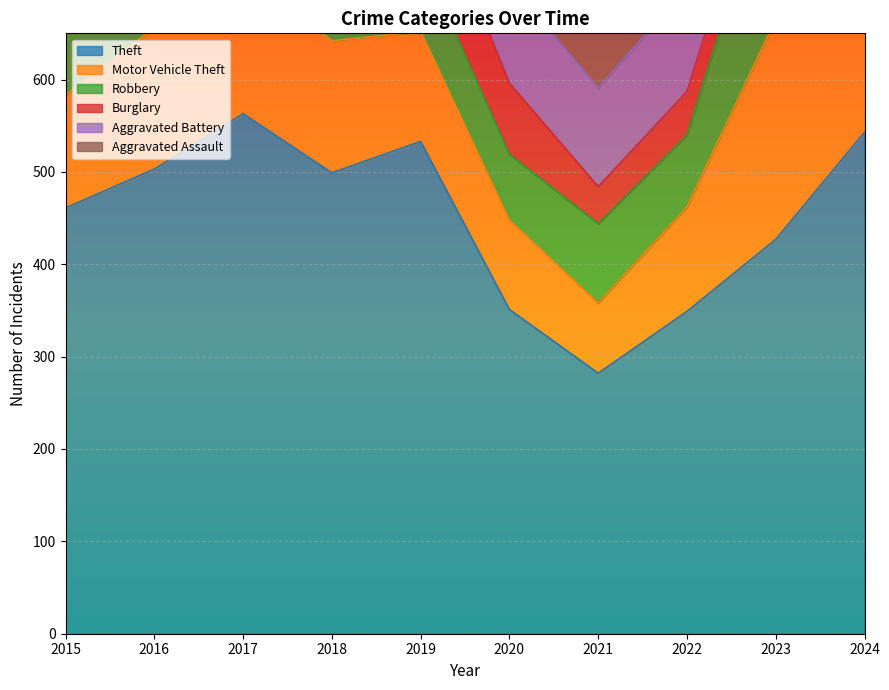

What is the difference between the maximum and minimum values in the Motor Vehicle Theft series?

162